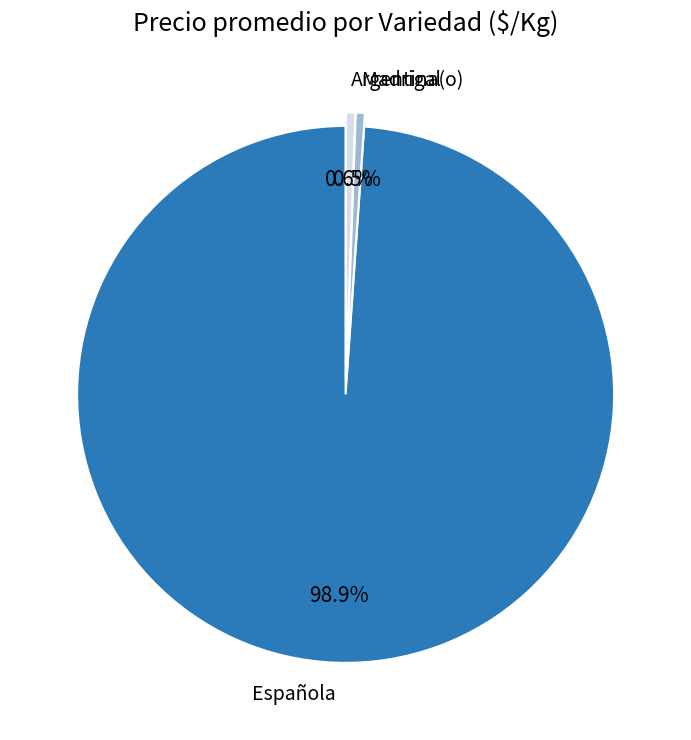

Between Española and Madrigal, which is larger?

Española